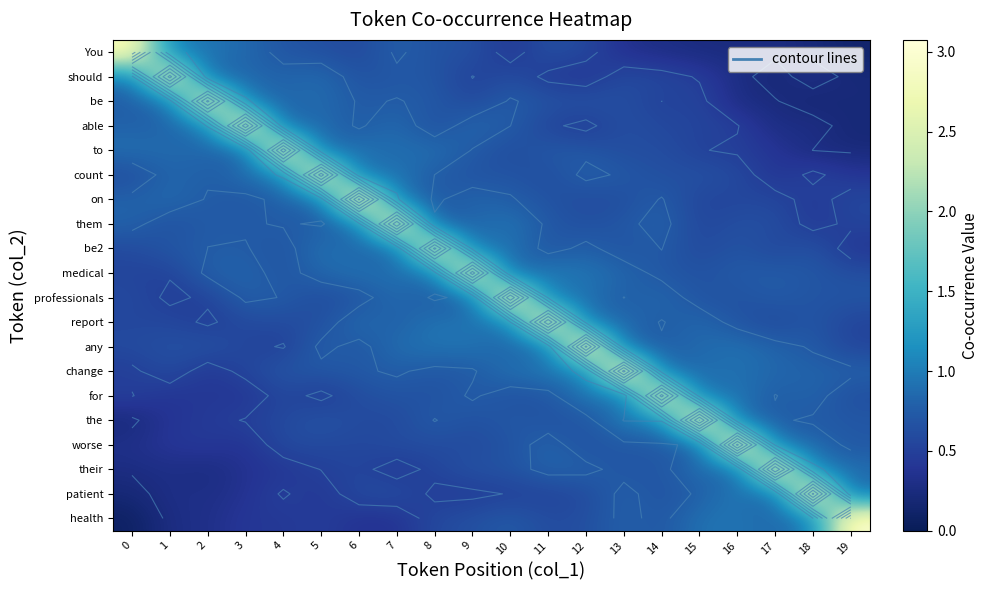

What is the sum of all professionals values?

16.7